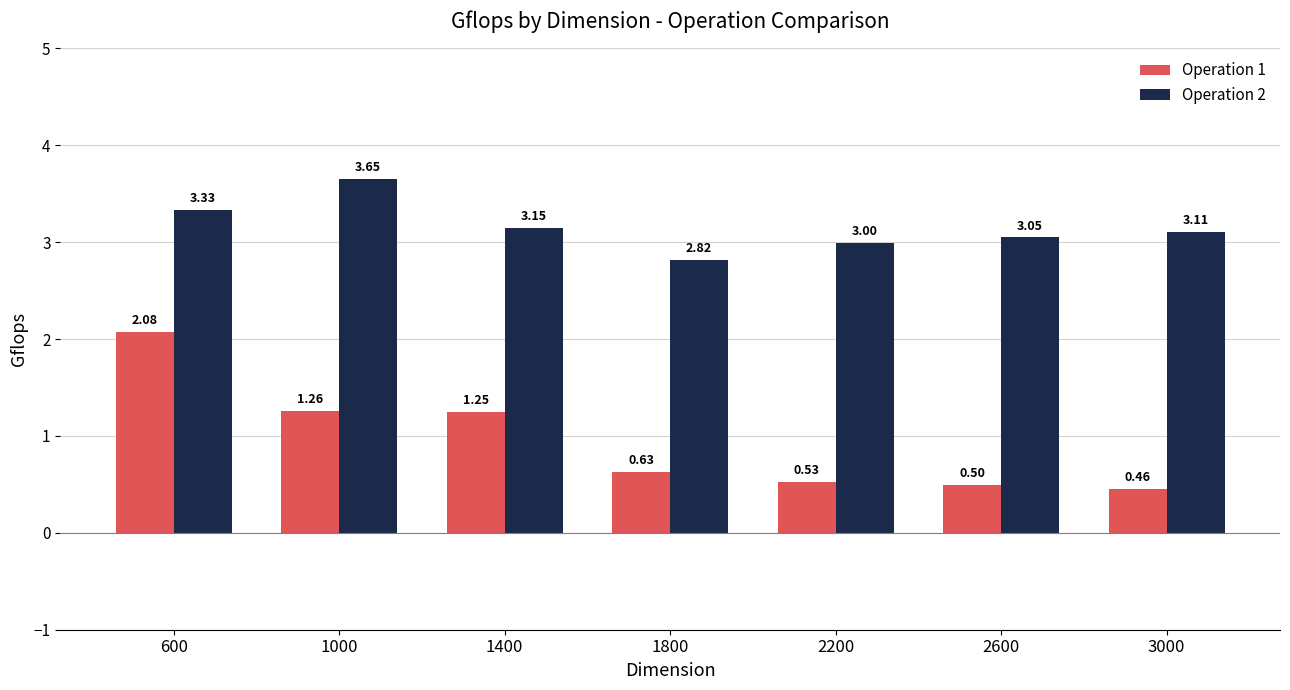

What is the difference between the Operation 2 values at 3000 and 2200?

0.1